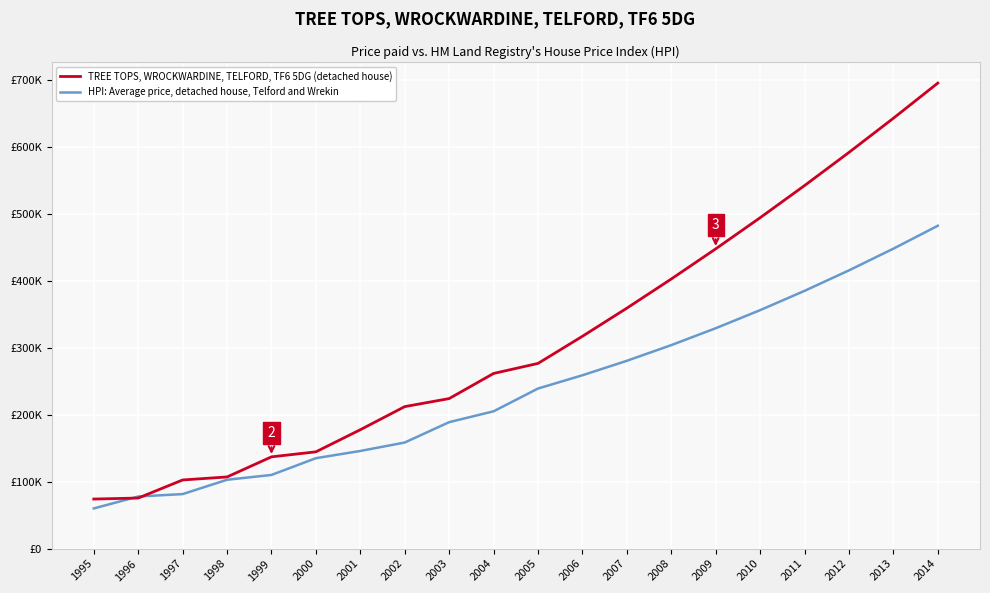

List the series in order of their peak value, lowest first.

HPI: Average price, detached house, Telford and Wrekin, TREE TOPS, WROCKWARDINE, TELFORD, TF6 5DG (detached house)